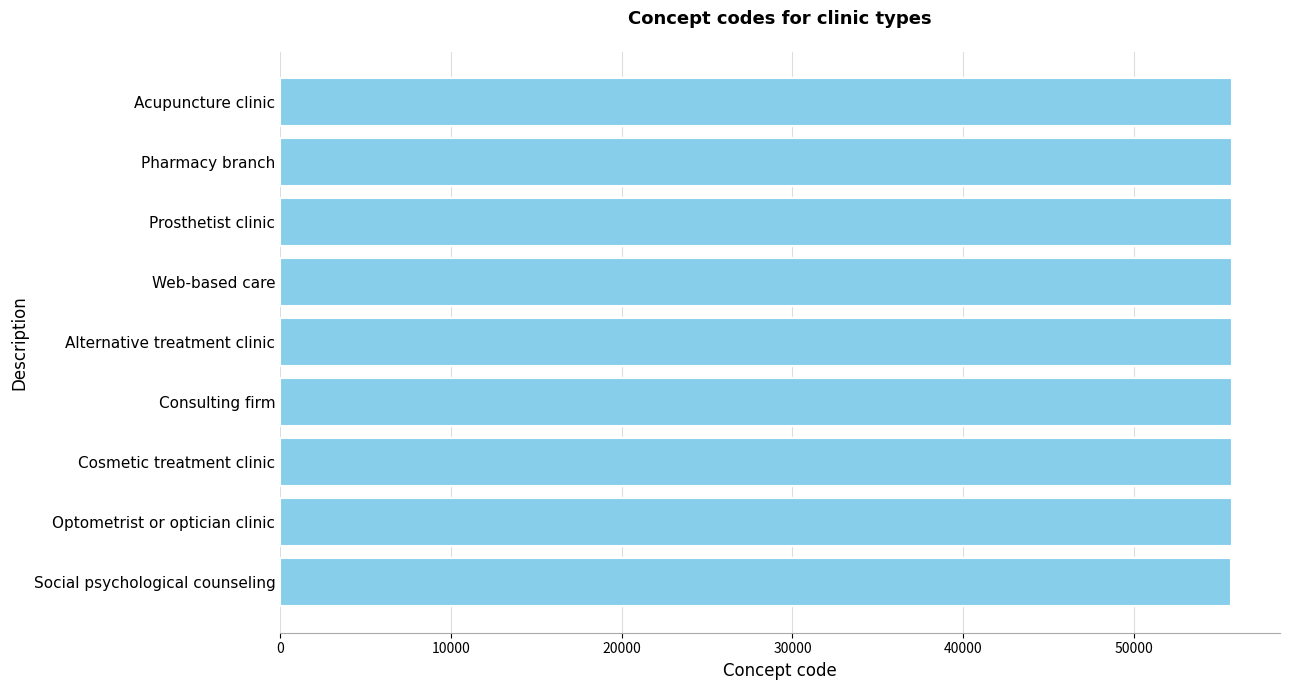

What value does the data have at Prosthetist clinic?

55753.1